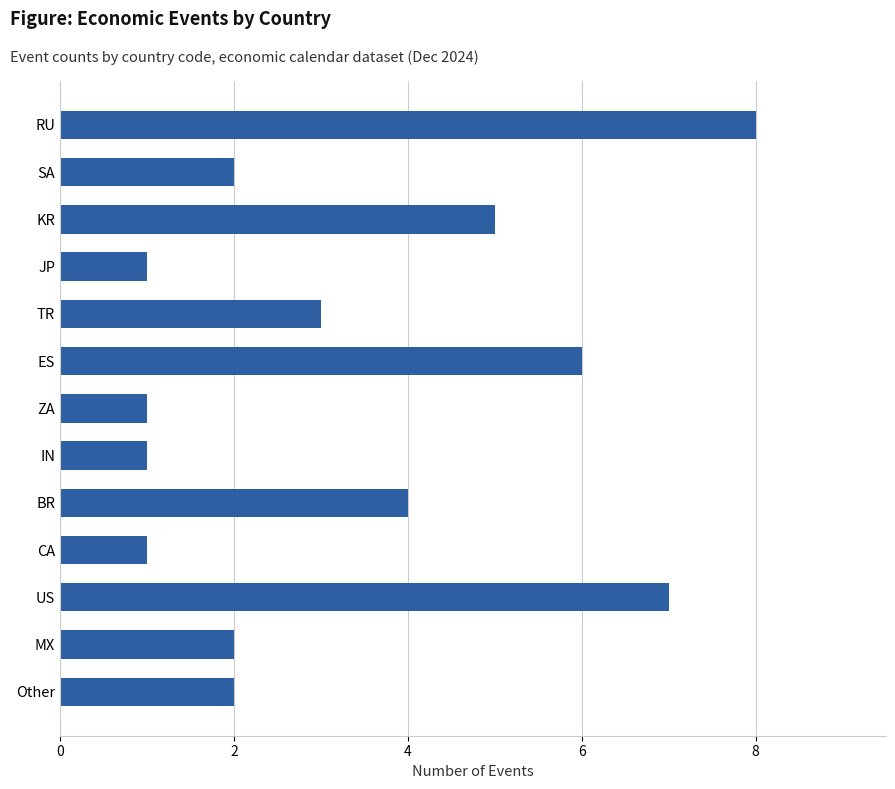

True or false: the data shows 1 at IN.

True